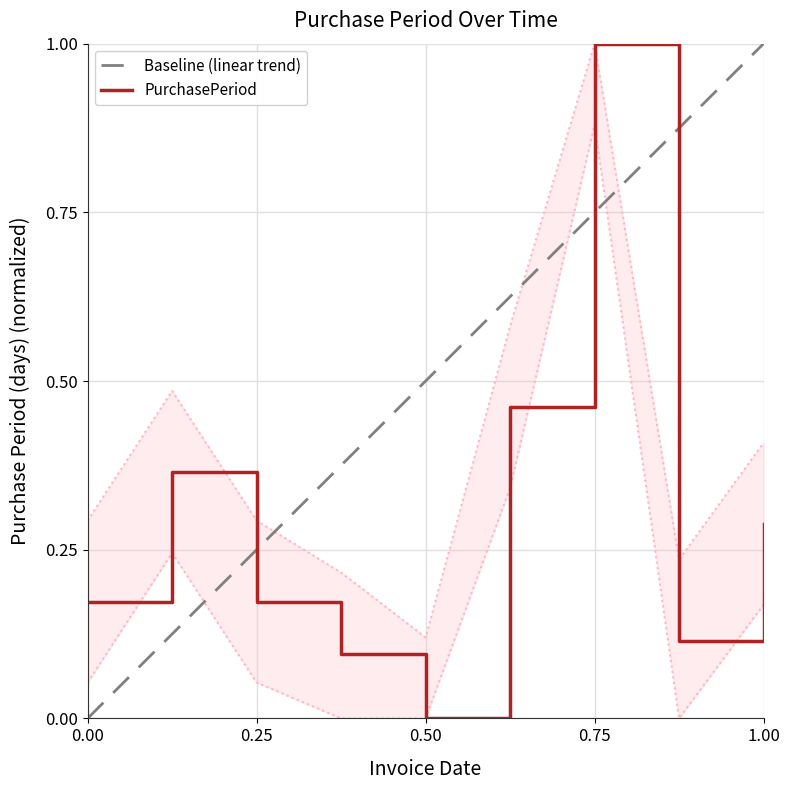

Reading left to right, transcribe all the data shown in this chart.

0.2	0.4	0.2	0.1	0.0	0.5	1.0	0.1	0.3